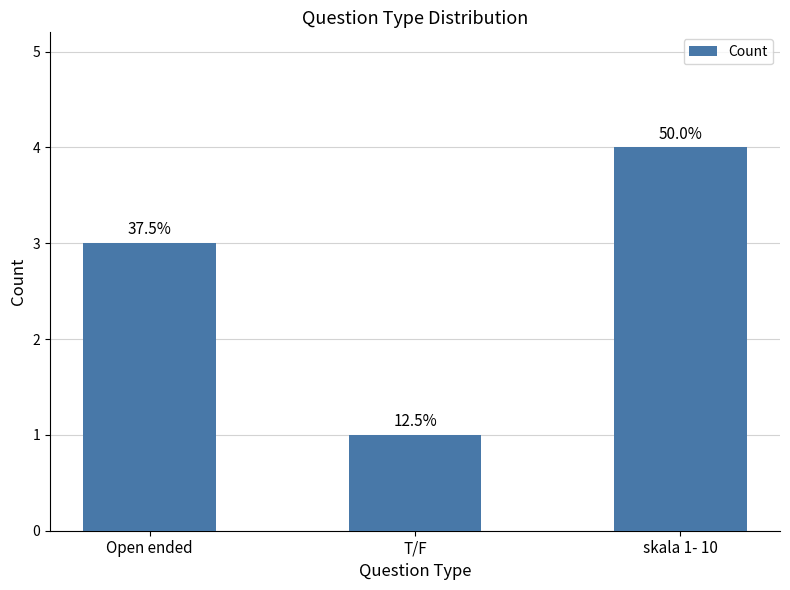

How many bars are there in total?

3